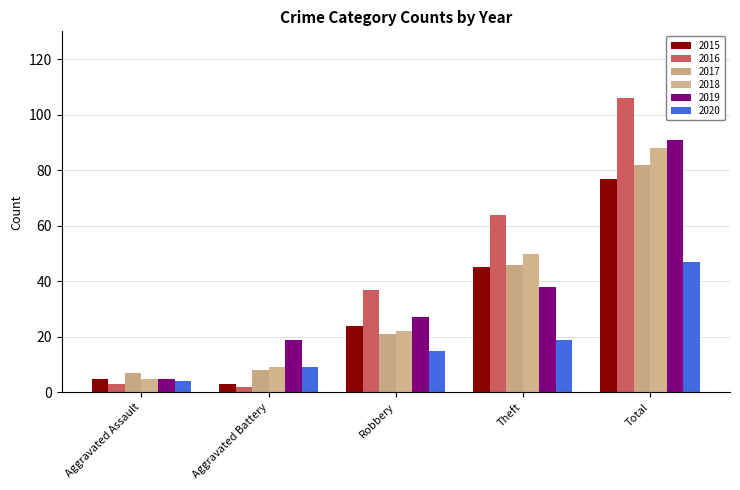

What is the sum of the 2015 values at Aggravated Battery and Robbery?

27